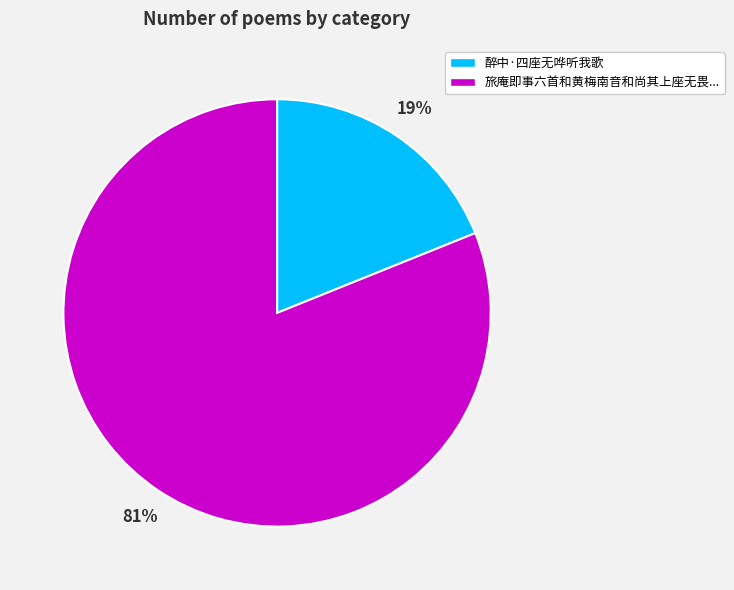

Does any single category account for the majority?

Yes